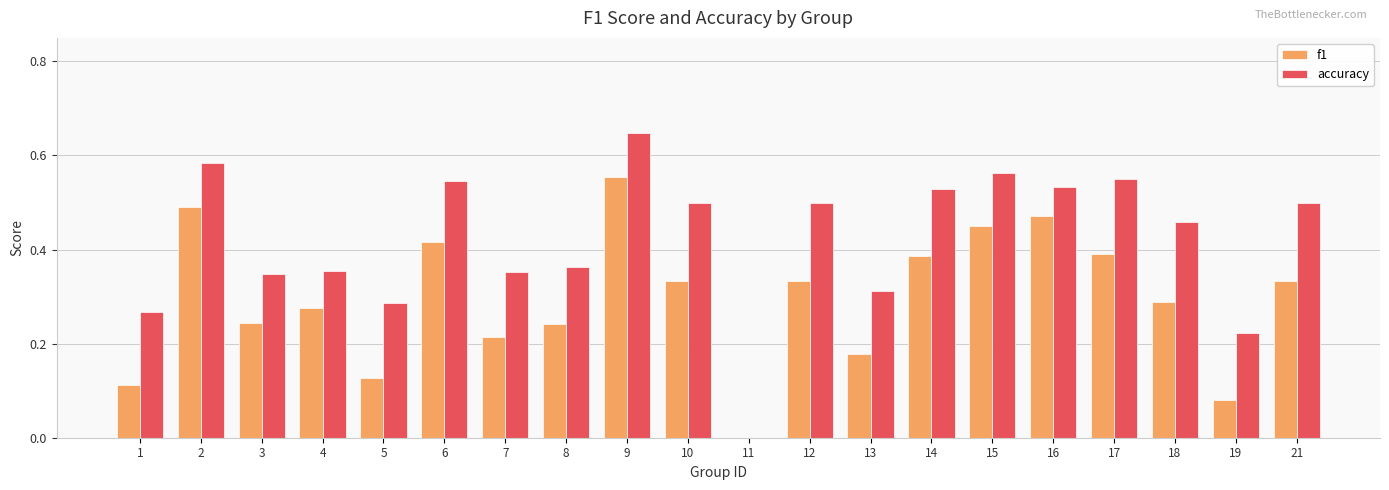

What is the sum of the accuracy values at 8 and 16?

0.9